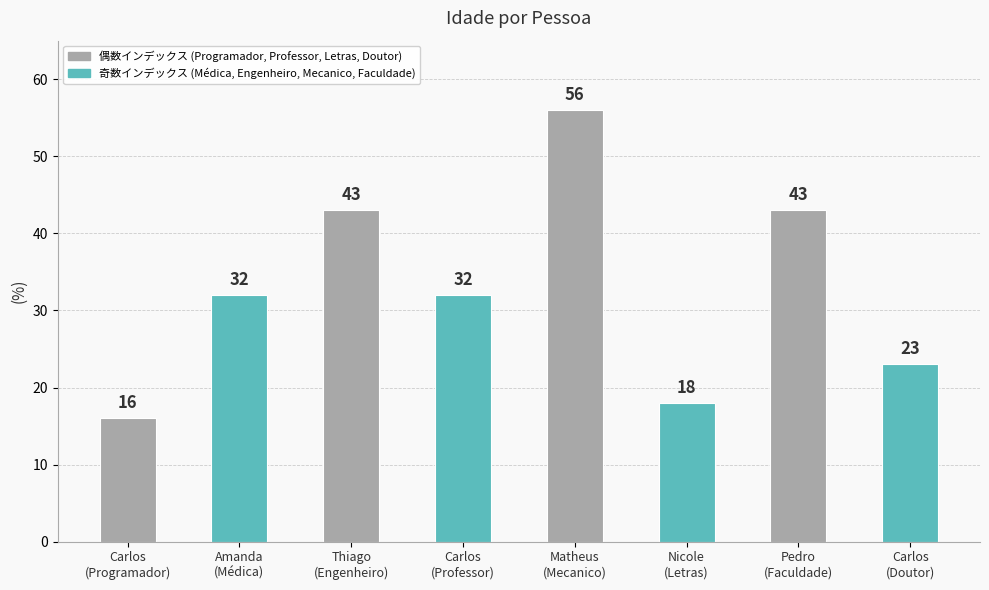

What is the difference between the maximum and minimum values?

40